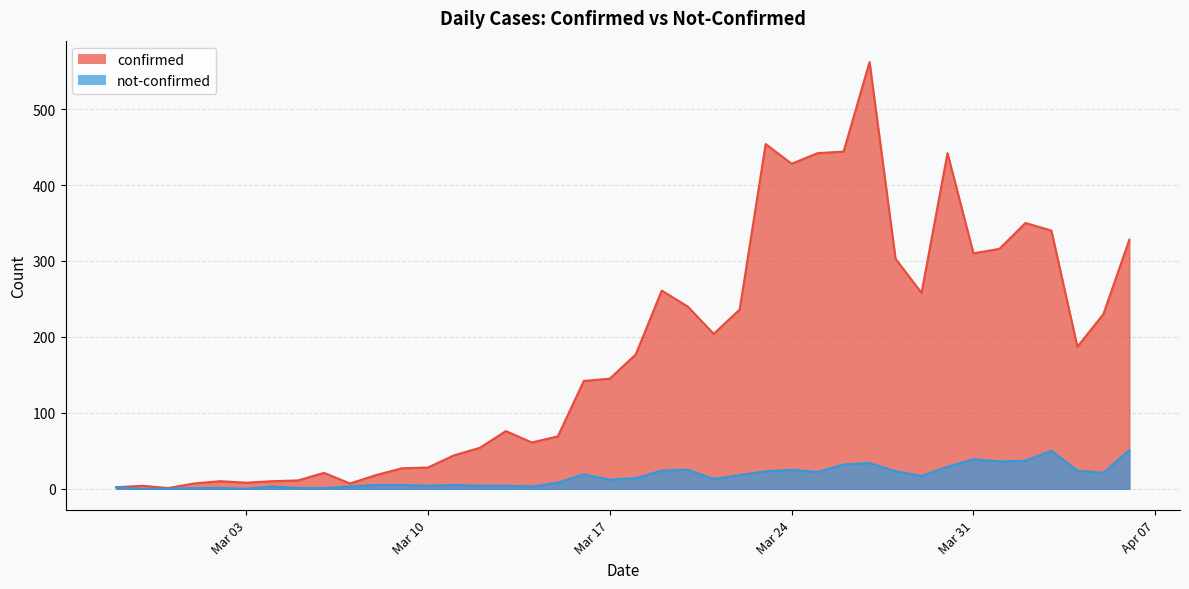

Which category has the lowest value across all series?

2020-02-28